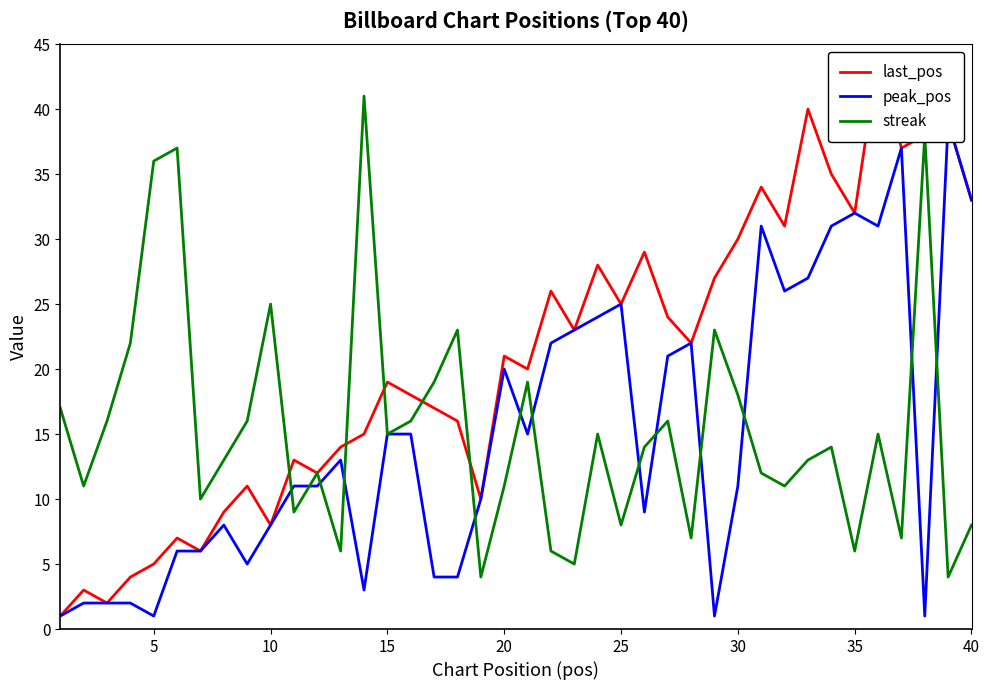

What is the lowest value of the streak series?

4